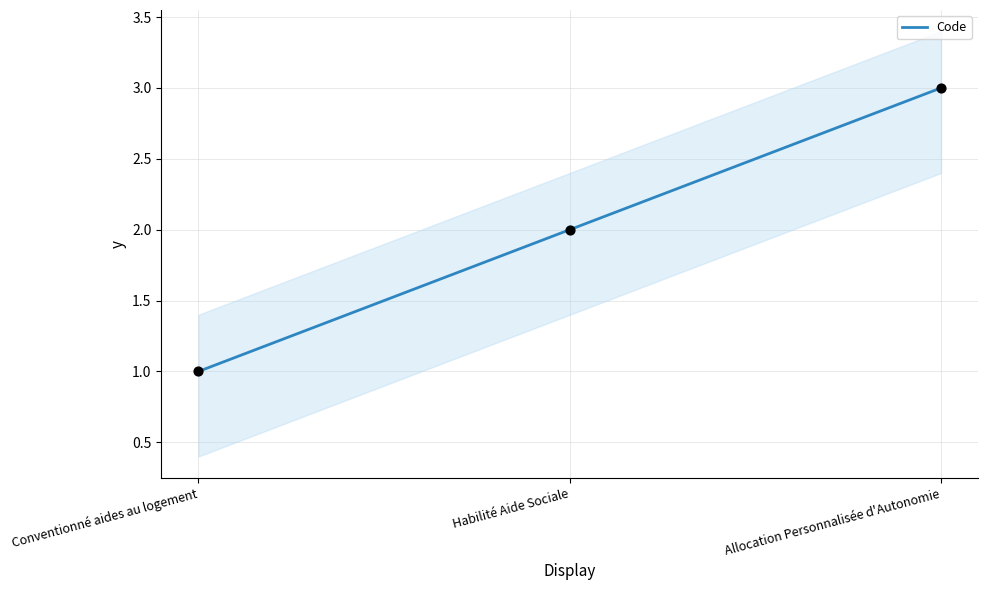

Between Conventionné aides au logement and Habilité Aide Sociale, which is larger?

Habilité Aide Sociale